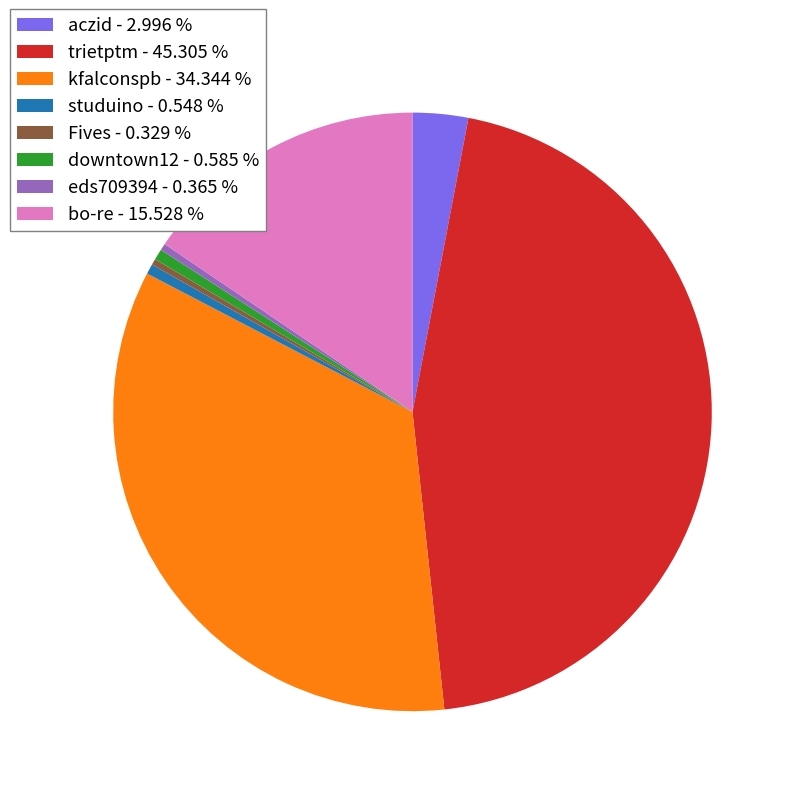

Does aczid - 2.996 % represent more than half of the total?

No